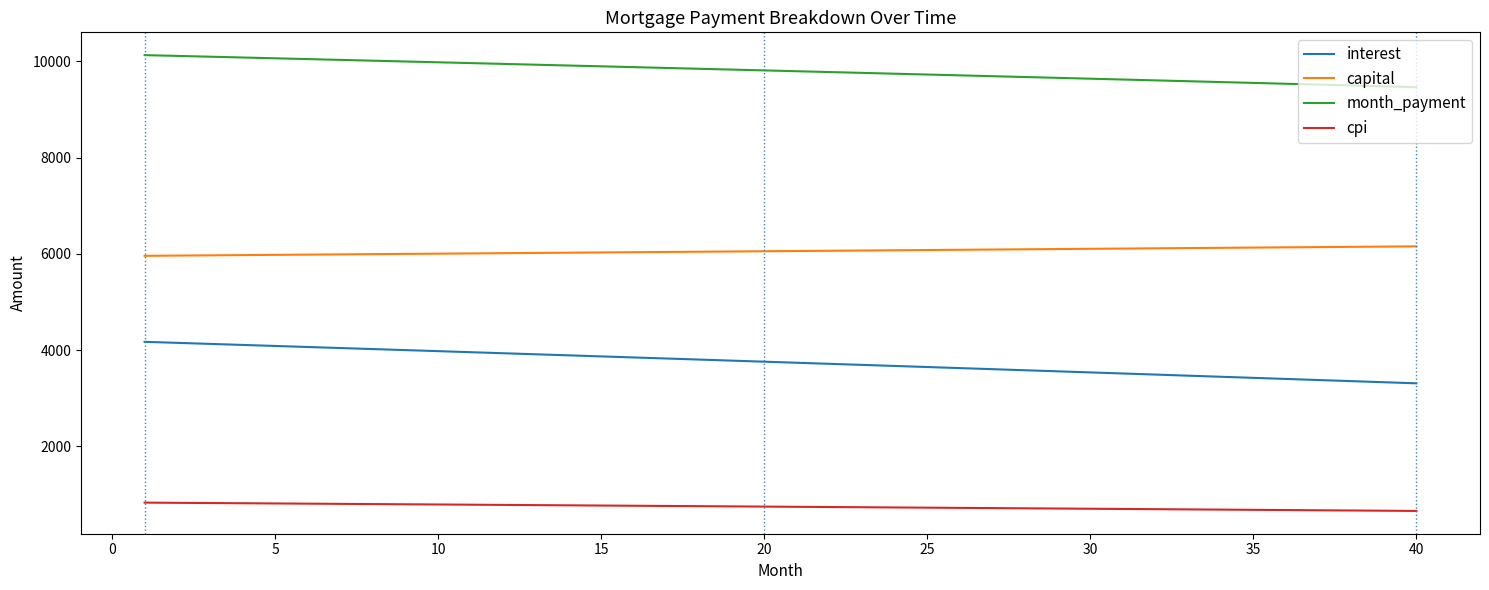

True or false: interest and month_payment intersect in this chart.

False